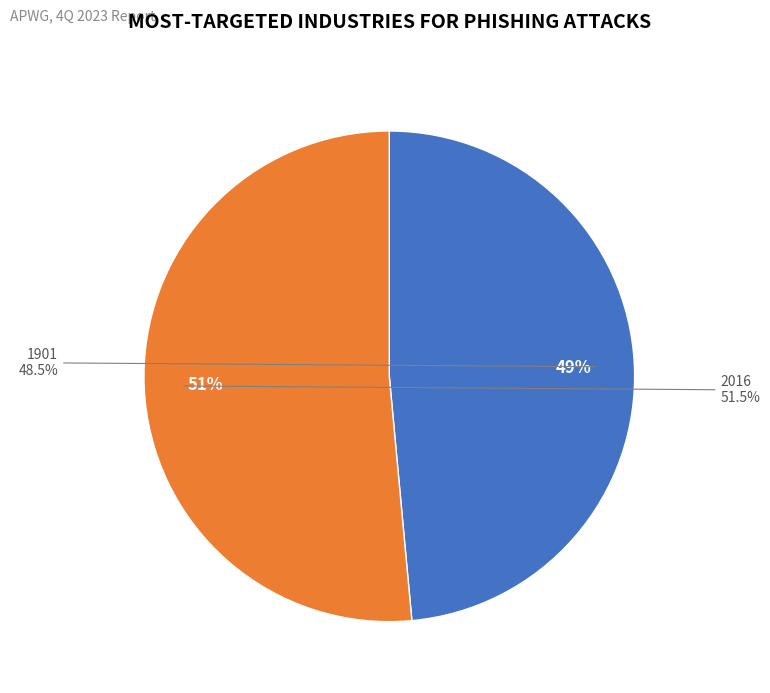

Which category has the smallest portion of the pie?

1901